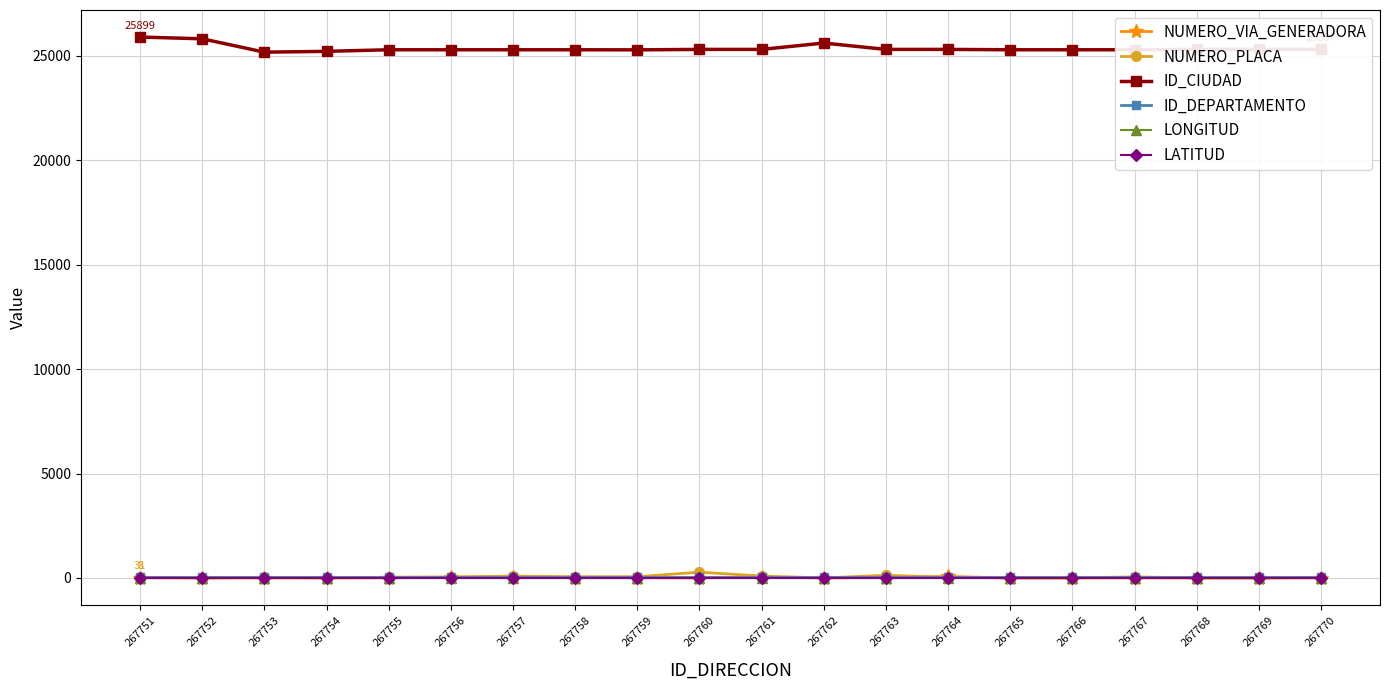

True or false: LONGITUD and LATITUD intersect in this chart.

False